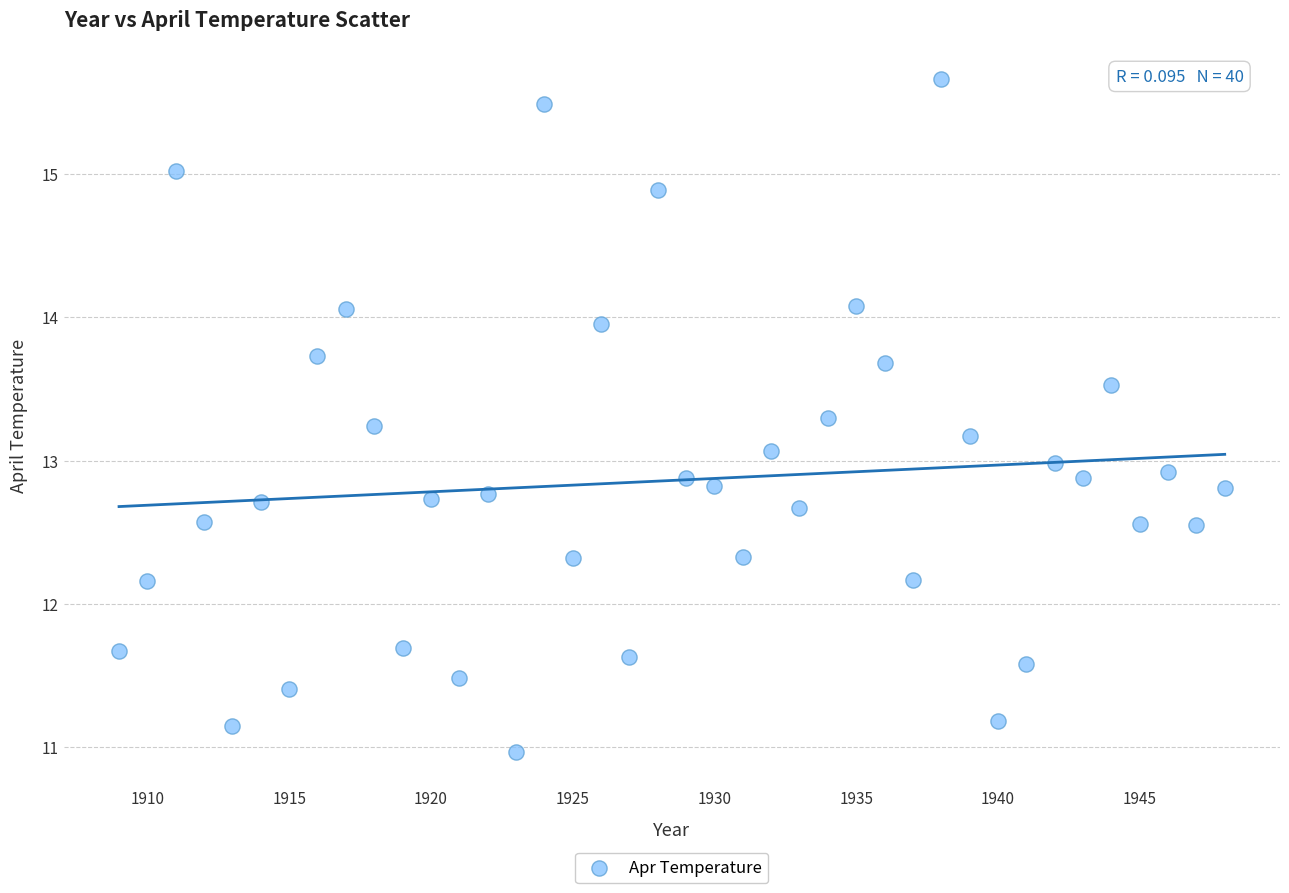

What is the range of X values (max minus min)?

39.0